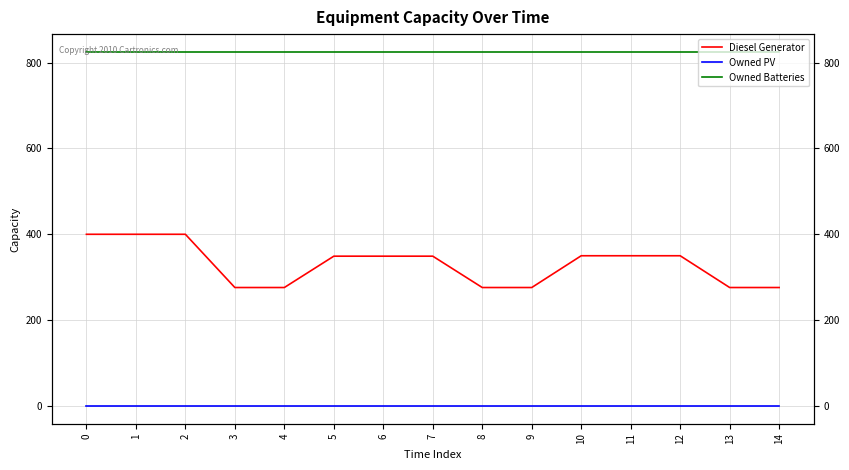

List the labels in order of Diesel Generator value, largest first.

0, 1, 2, 10, 11, 12, 5, 6, 7, 3, 4, 8, 9, 13, 14